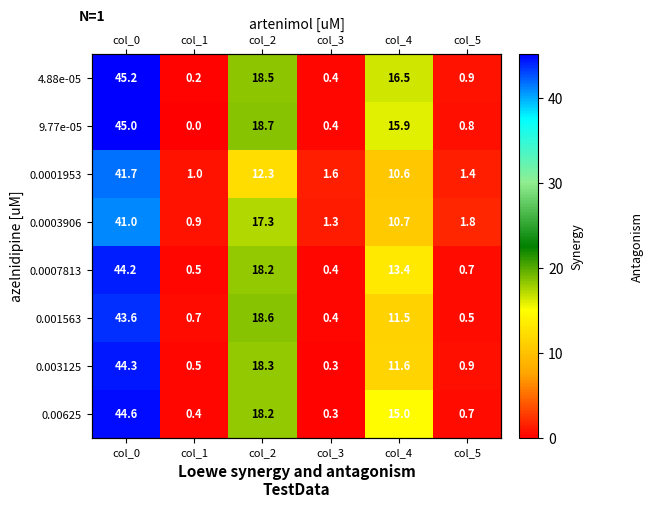

At which label does 0.00625 first exceed 14?

col_0